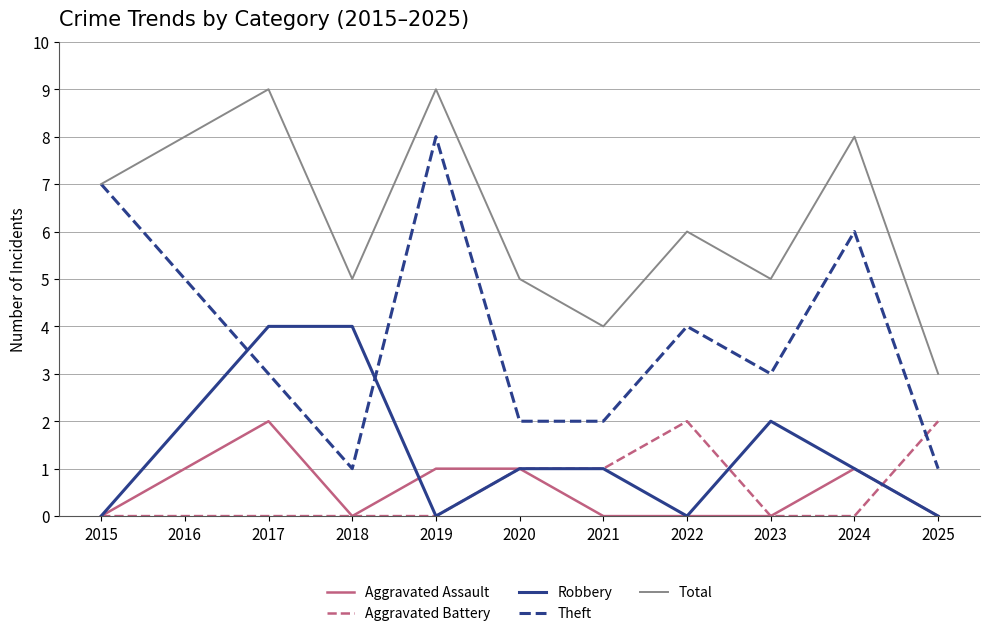

Reading left to right, what are all the values shown in this chart?

Aggravated Assault: 2015=0	2016=1	2017=2	2018=0	2019=1	2020=1	2021=0	2022=0	2023=0	2024=1	2025=0
Aggravated Battery: 2015=0	2016=0	2017=0	2018=0	2019=0	2020=1	2021=1	2022=2	2023=0	2024=0	2025=2
Robbery: 2015=0	2016=2	2017=4	2018=4	2019=0	2020=1	2021=1	2022=0	2023=2	2024=1	2025=0
Theft: 2015=7	2016=5	2017=3	2018=1	2019=8	2020=2	2021=2	2022=4	2023=3	2024=6	2025=1
Total: 2015=7	2016=8	2017=9	2018=5	2019=9	2020=5	2021=4	2022=6	2023=5	2024=8	2025=3